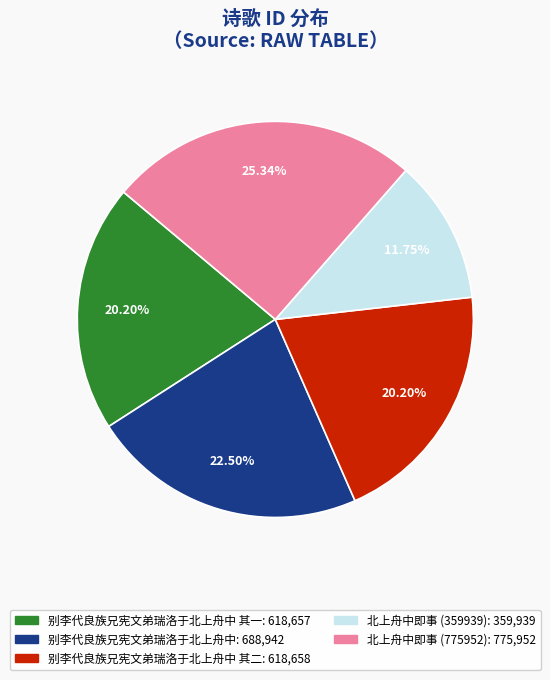

How many slices are in this pie chart?

5